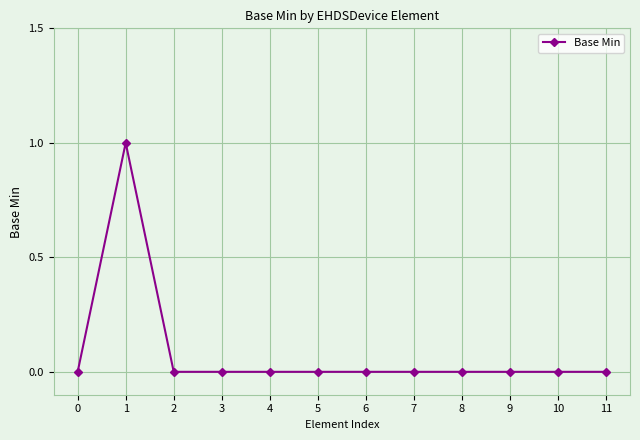

The chart shows a value of 1 at 11. True or false?

False